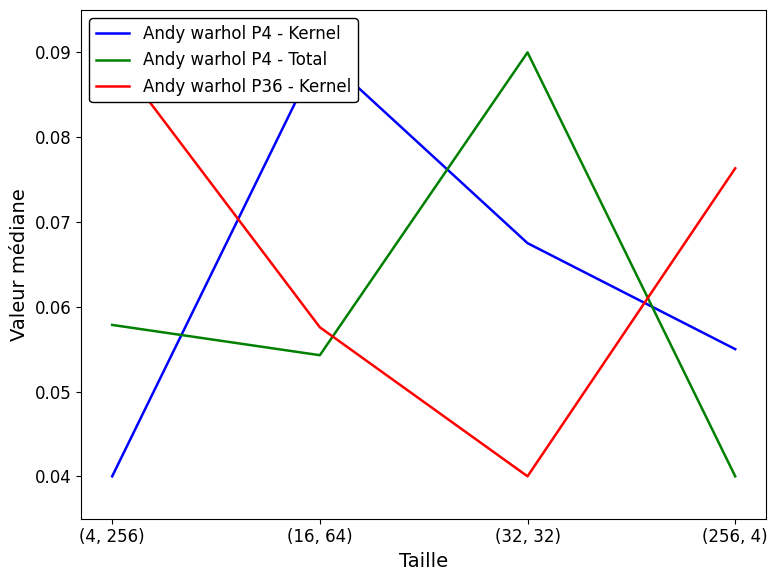

What position from the right is (32, 32)?

2